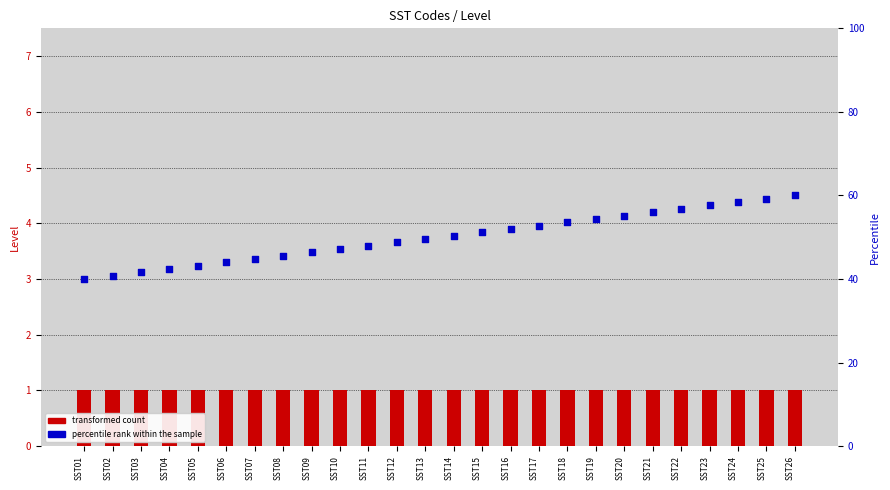

Which series has the widest spread of Y values?

percentile rank within the sample